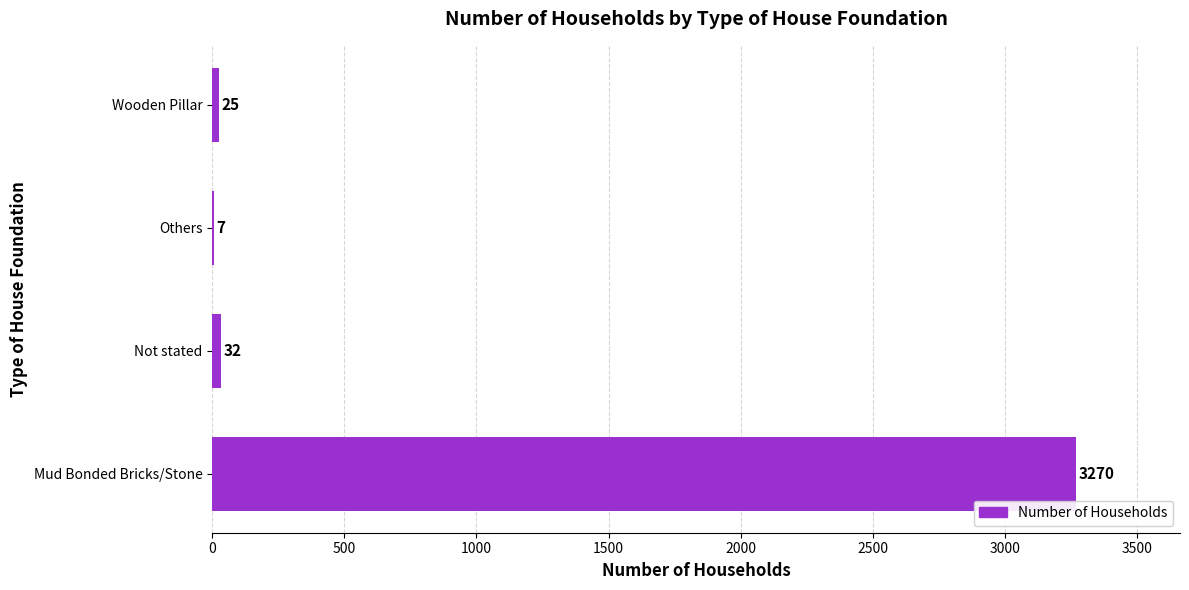

What is the greatest value displayed?

3270